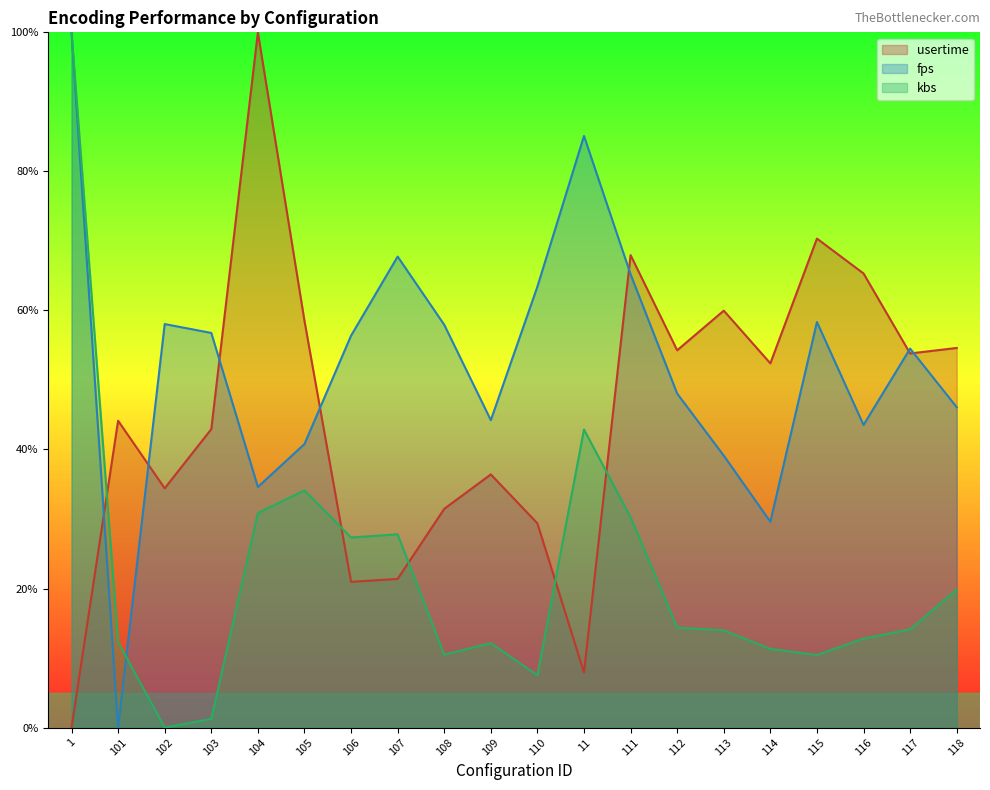

What are all the series names shown in the legend?

usertime, fps, kbs